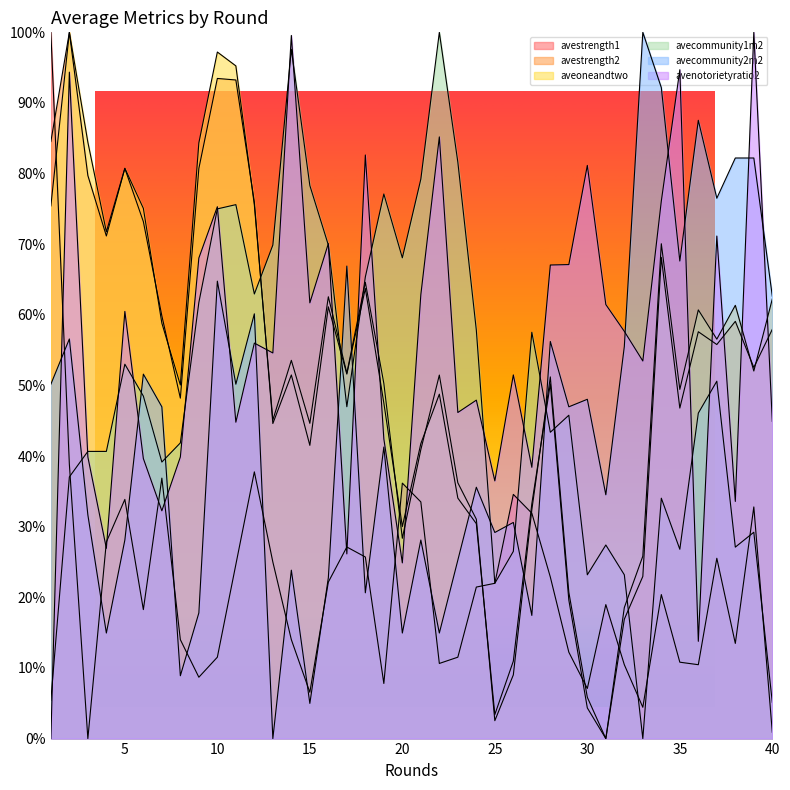

At which label does avenotorietyratio2 reach its minimum?

1